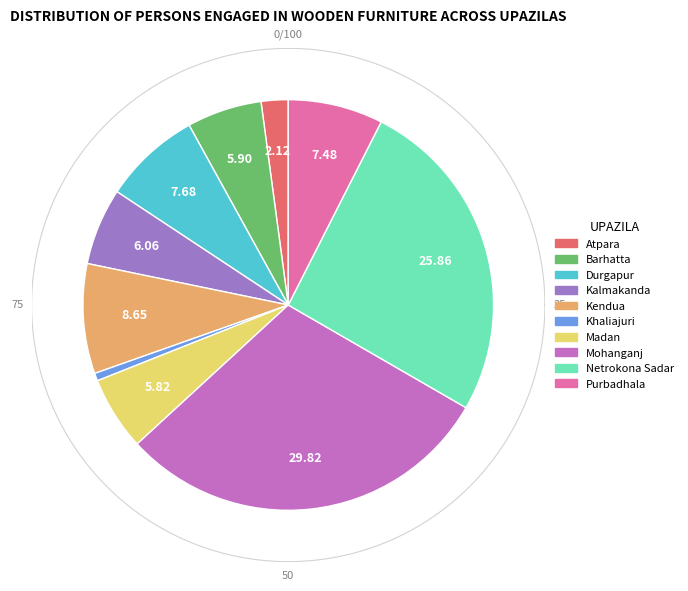

What is the smallest slice in the pie chart?

Khaliajuri